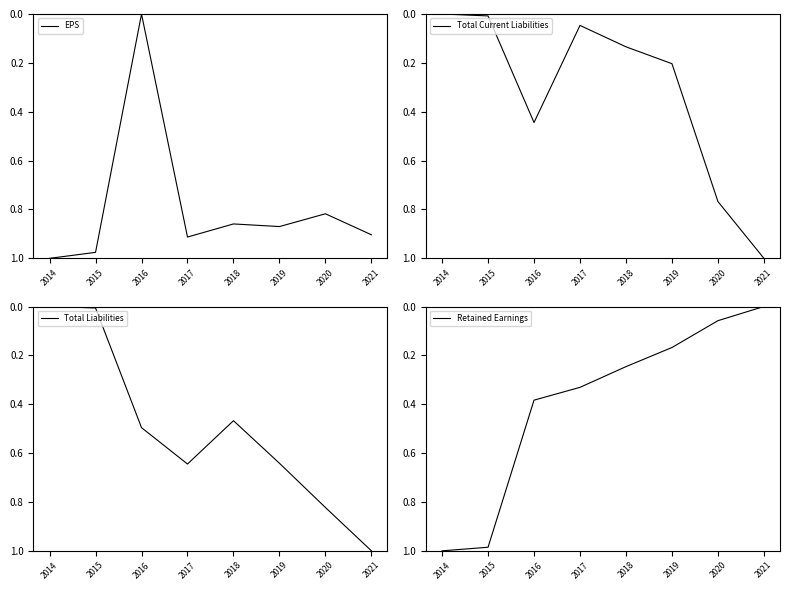

What is the value of the Total Liabilities point at the 5th from the left?

0.5